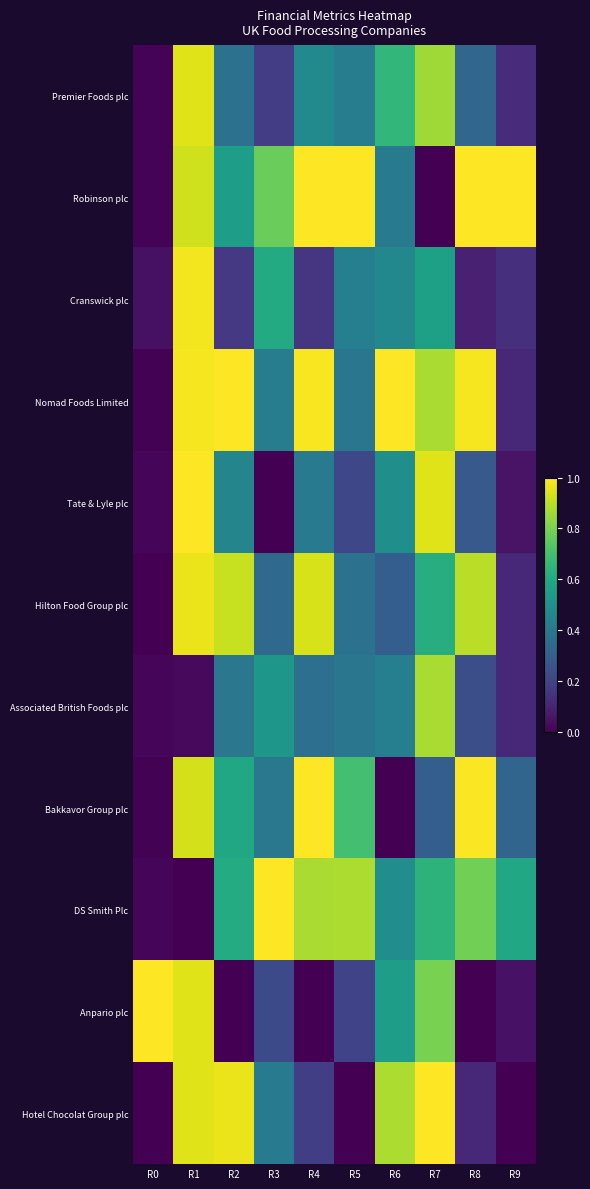

Which series has the largest total across all categories?

Nomad Foods Limited